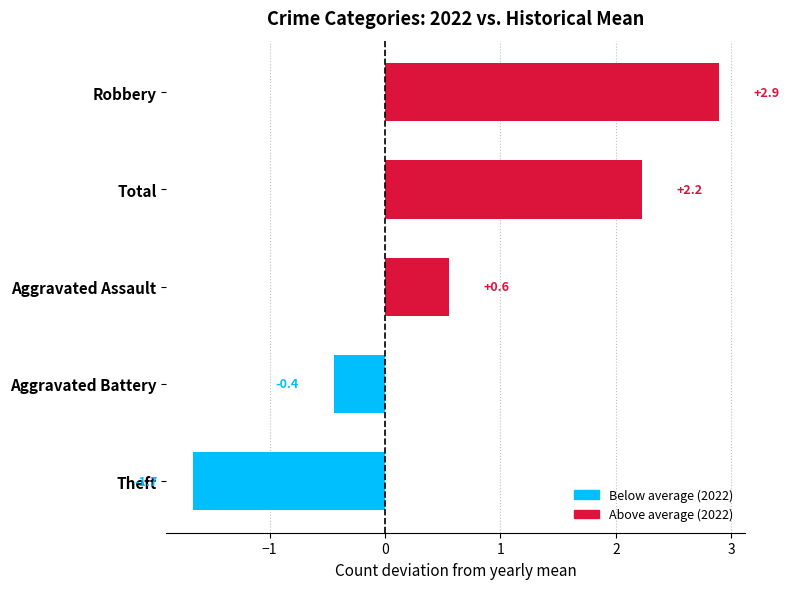

How many data points does each series have?

5